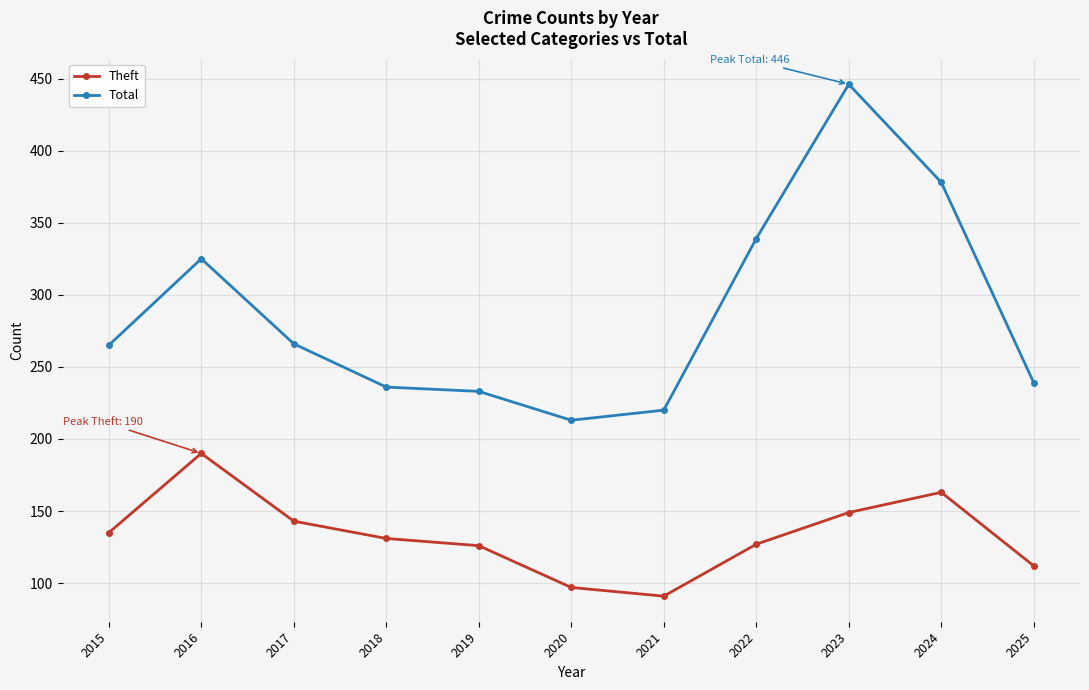

At which category is the sum across all series the highest?

2023